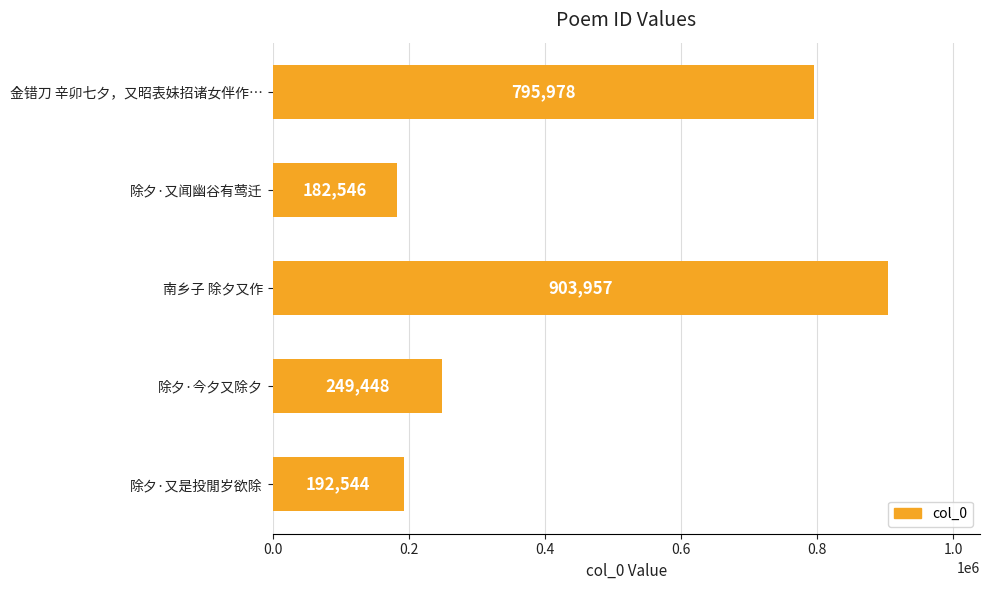

Are the bars horizontal?

Yes